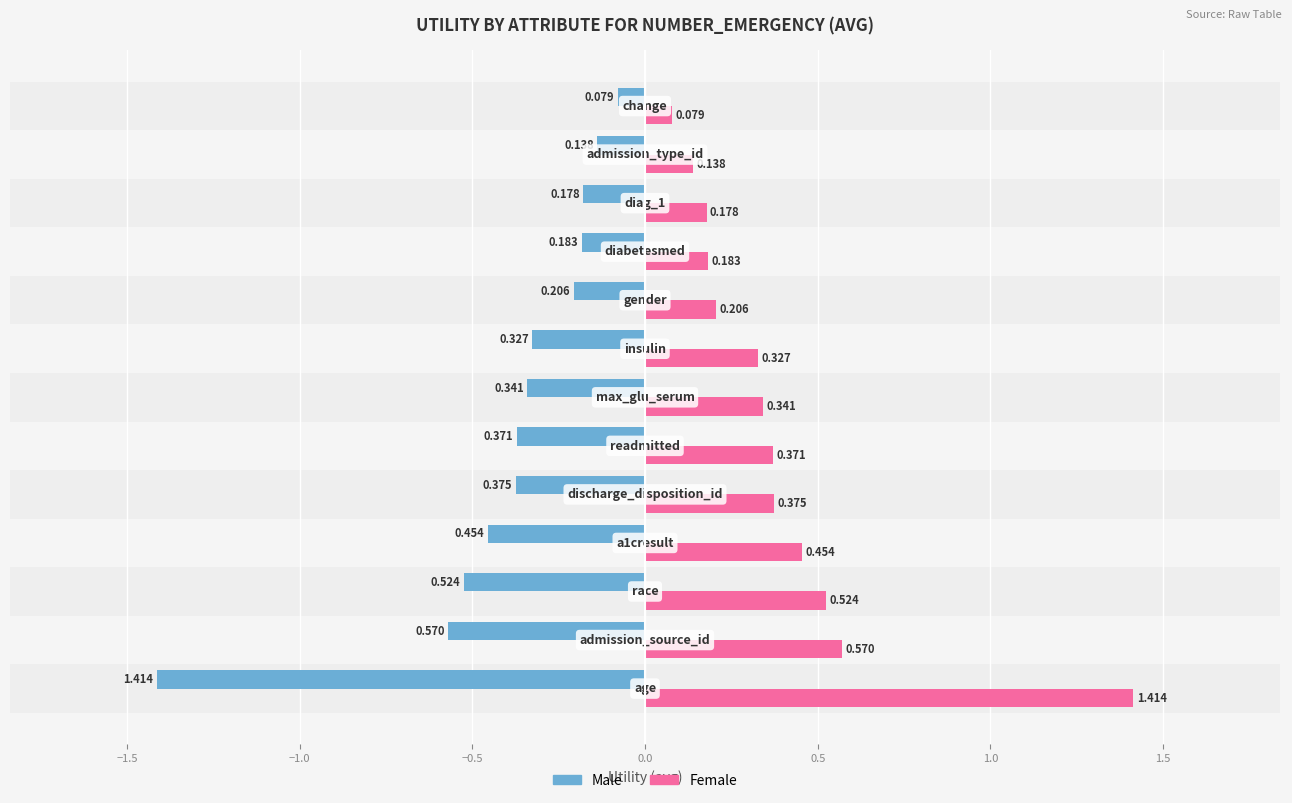

What is the sum of all Male values?

-5.2